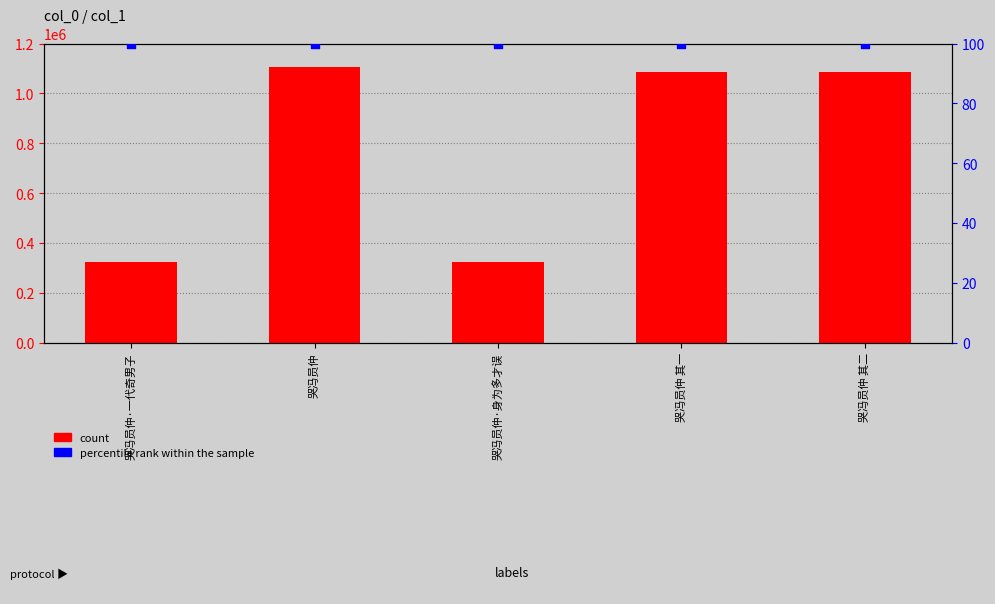

Which series has the largest total across all categories?

count